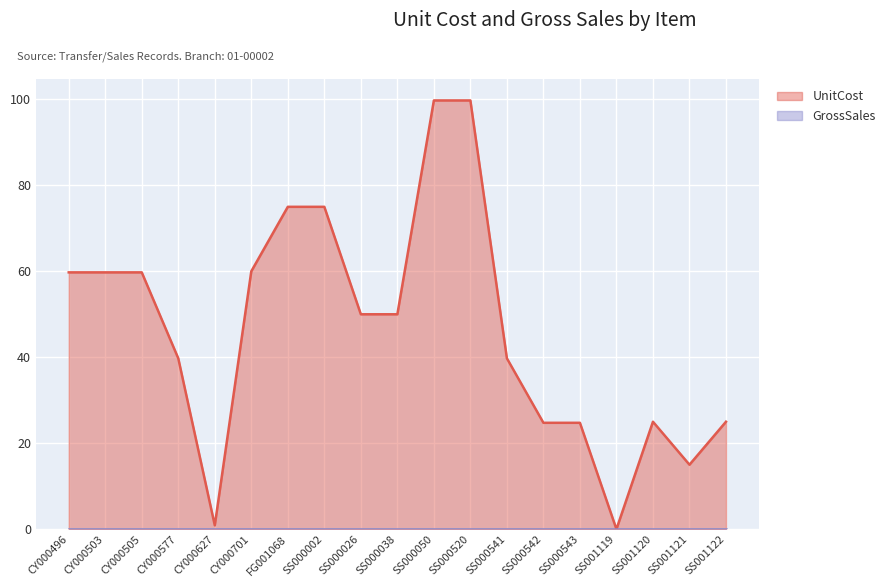

What position from the left is CY000701?

6